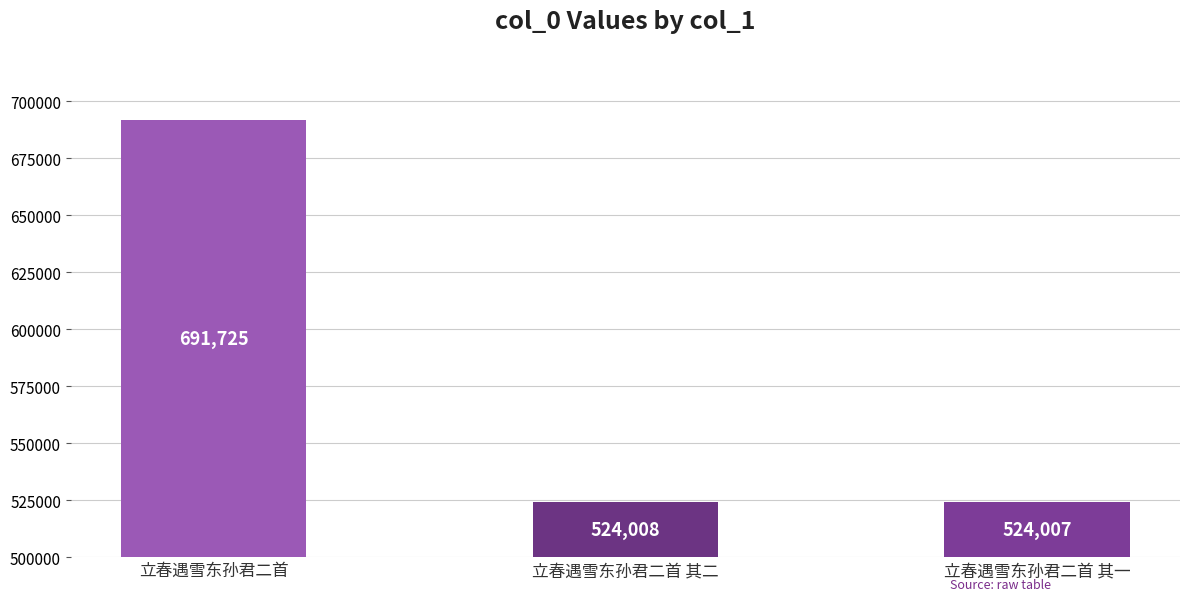

Which label corresponds to the largest value in the chart?

立春遇雪东孙君二首